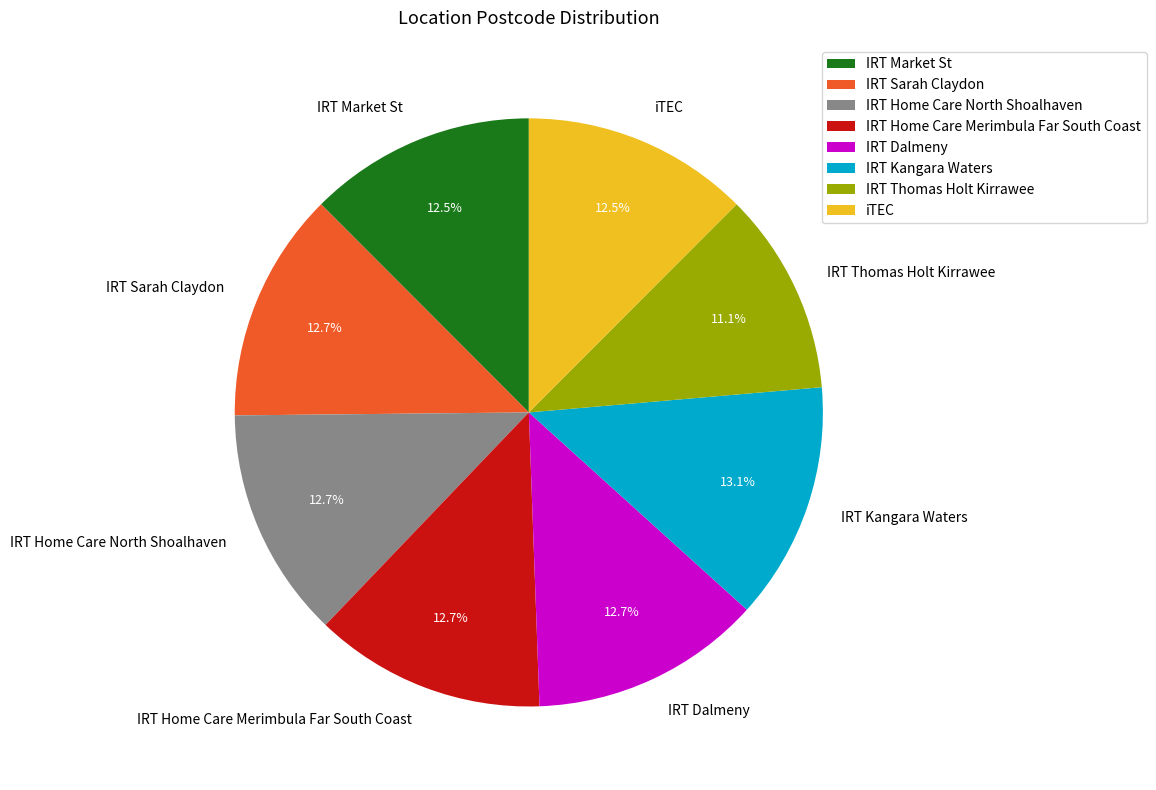

What is the ratio of the value at IRT Home Care Merimbula Far South Coast to the value at IRT Dalmeny?

1.0